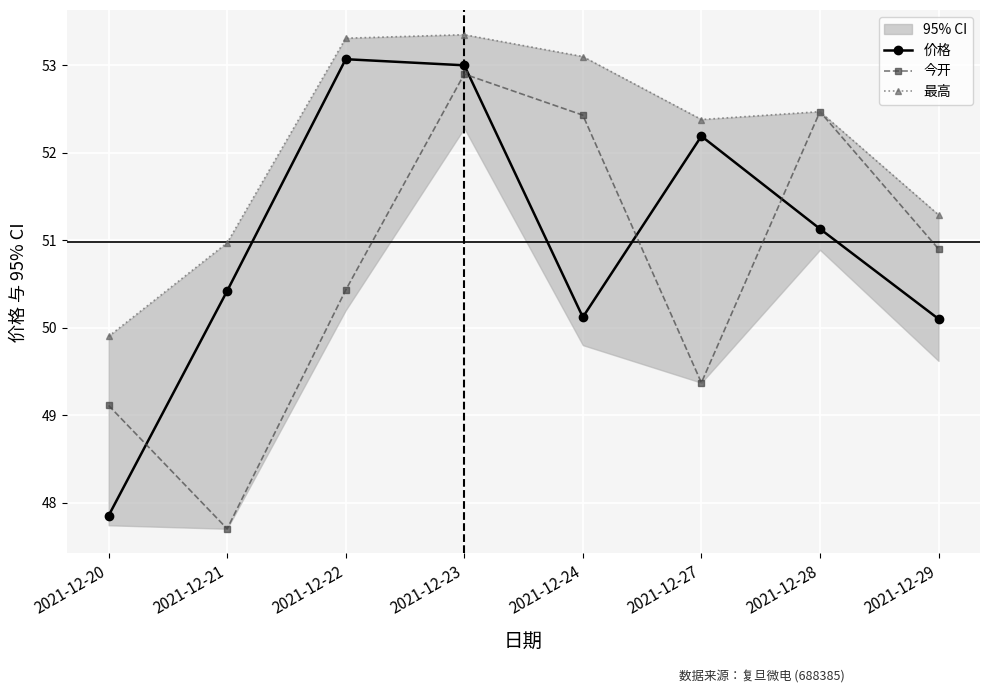

Count the number of categories in the chart.

8